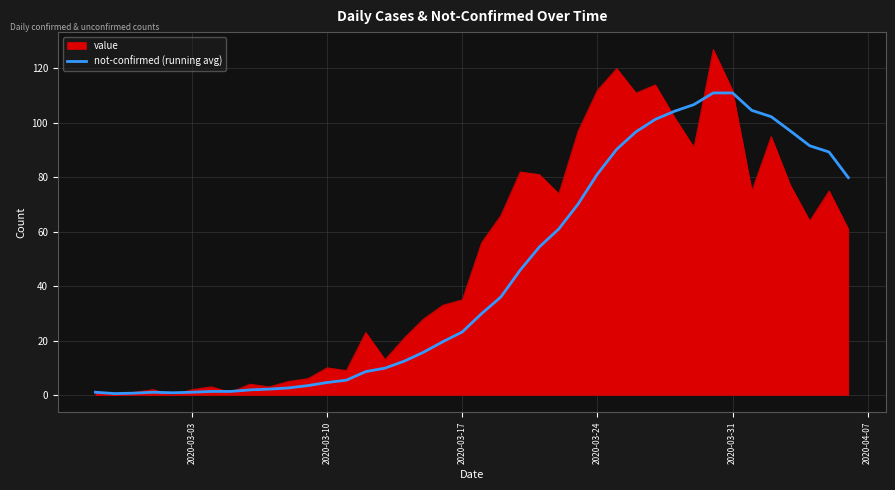

Which series has the largest range (max minus min)?

value